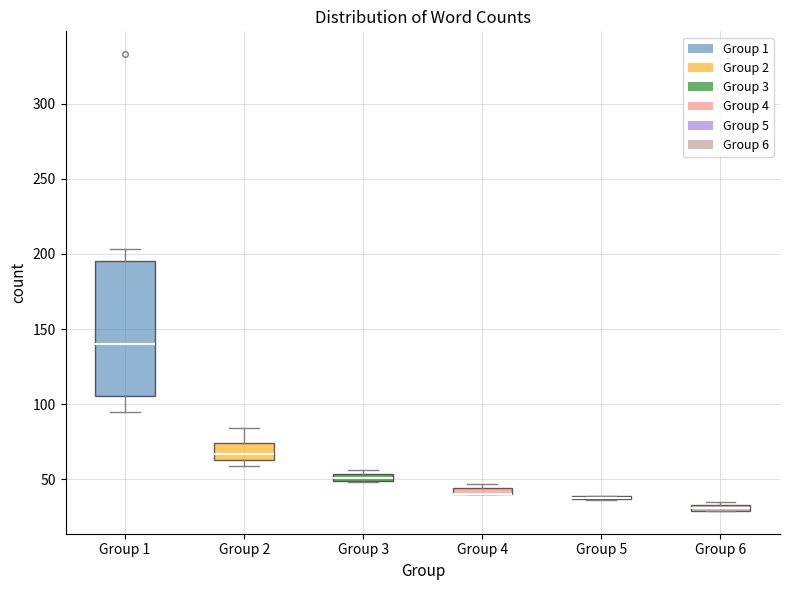

Comparing the boxes themselves (not the whiskers), which one is the tallest?

Group 1